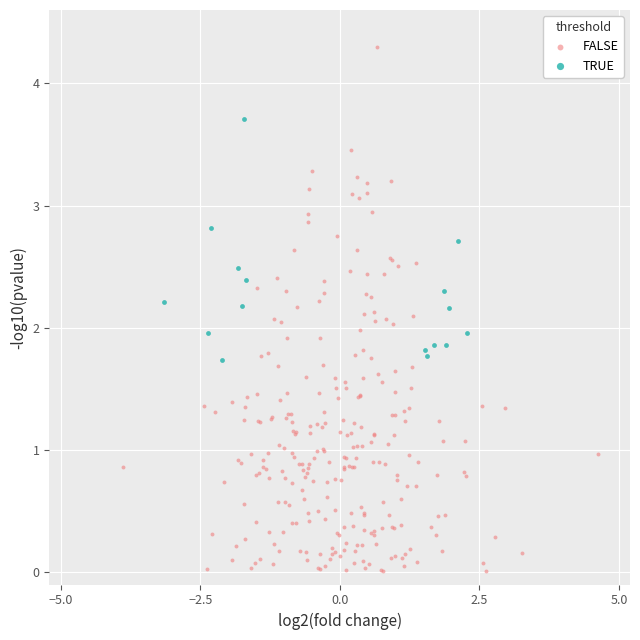

Which series reaches the minimum Y coordinate?

FALSE